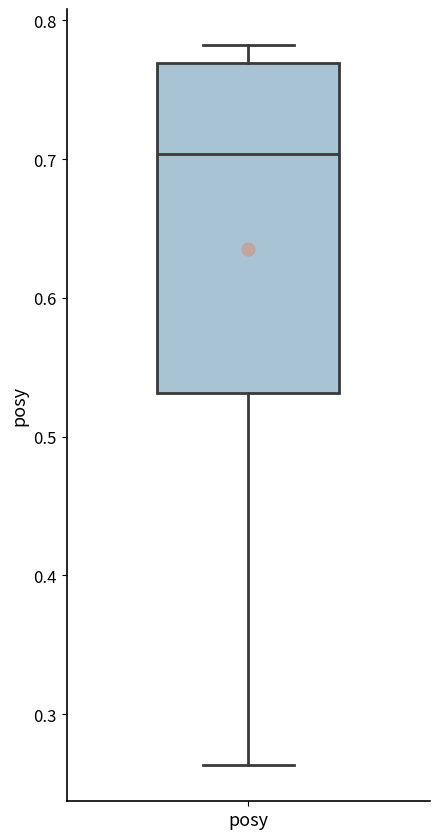

Read this box plot against the y-axis: the position of the median line, the range covered by the box, and the ends of both whiskers. The values are not printed on the chart, so give them approximately, as read against the axis.

median 0.70, box 0.53 to 0.77, whiskers 0.26 to 0.78